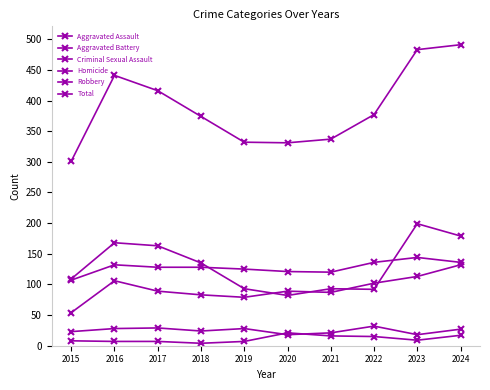

Count the number of categories in the chart.

10